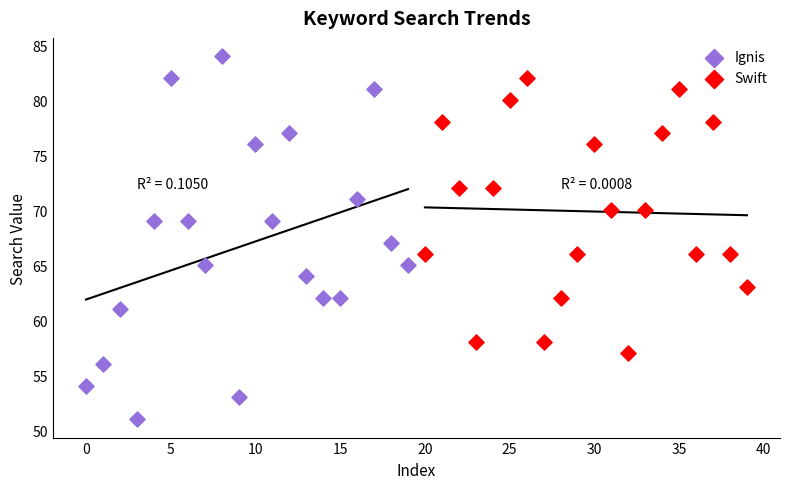

What are all the series names shown in the legend?

Ignis, Swift